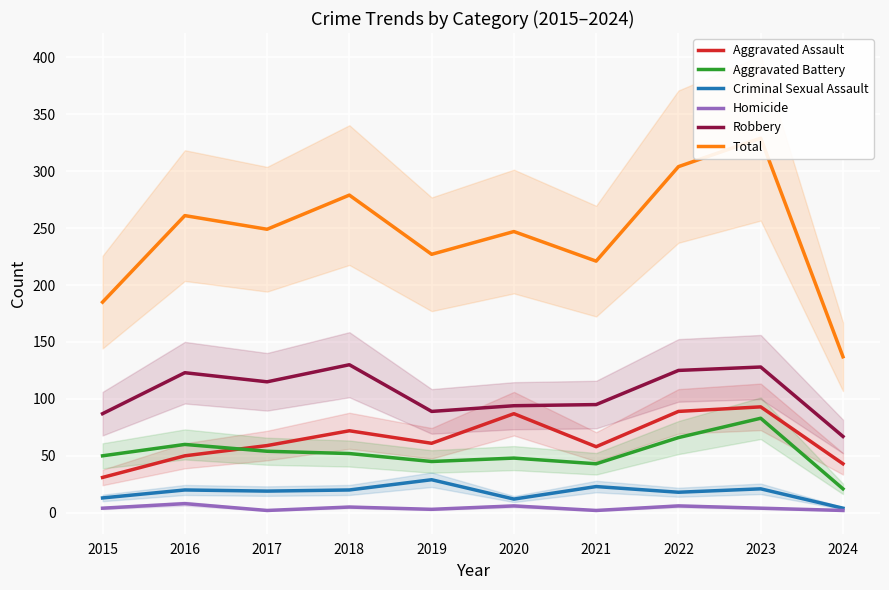

List the series in order of their peak value, highest first.

Total, Robbery, Aggravated Assault, Aggravated Battery, Criminal Sexual Assault, Homicide